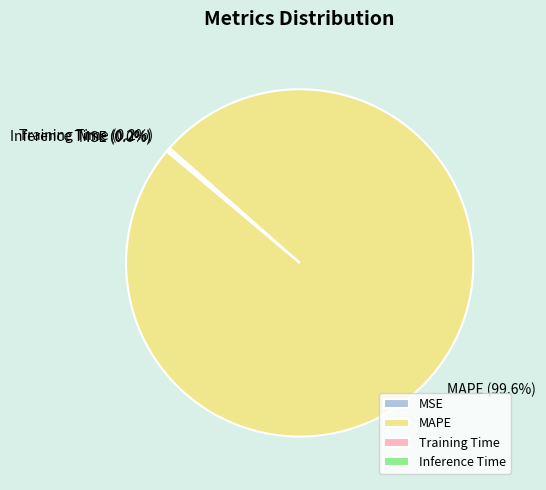

Is there a majority slice in this chart?

Yes